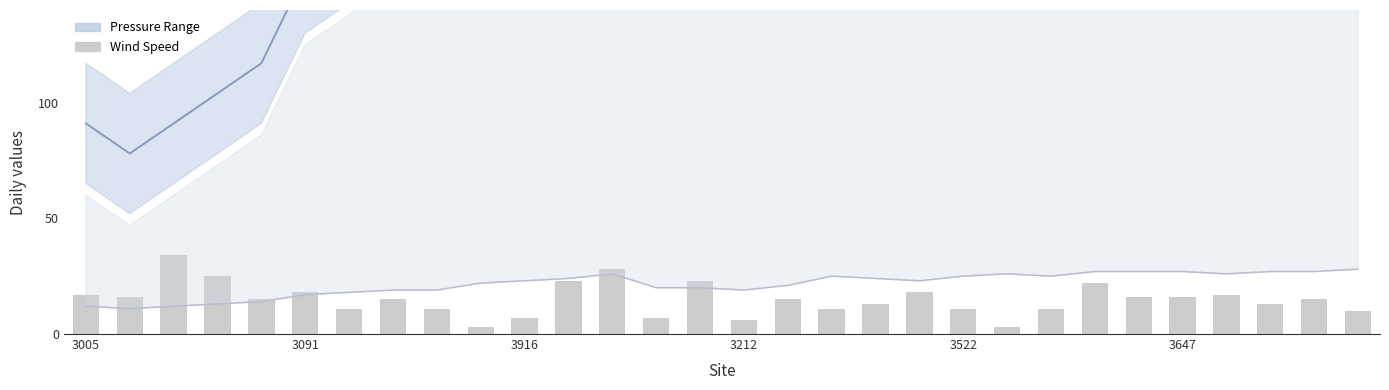

The value of Wind Speed at 3091 is 25. True or false?

False